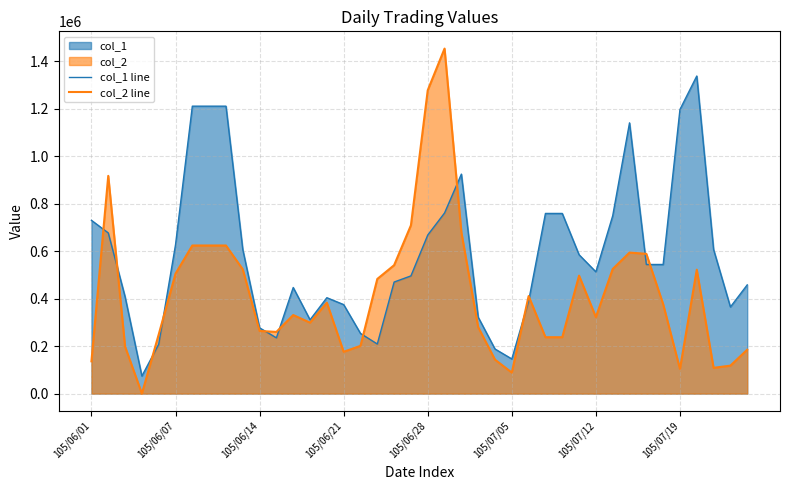

Reading right to left, list all the values displayed in this chart.

col_1 line: 458000	365000	607000	1338000	1197000	544000	543998	1140700	749200	513000	585000	759000	759000	390000	146000	188000	322000	924721	761000	668000	495918	470000	208998	253488	375000	404000	311000	447000	235000	277000	607000	1211000	1211000	1211000	627000	208000	74000	408000	677000	730000
col_2 line: 185000	117850	108618	522000	104000	377000	589000	594000	525000	322338	497000	237617	237617	411000	88550	143000	280000	679668	1453600	1278000	709000	541000	483000	201286	176150	383000	299000	331000	260000	264000	523550	624000	624000	624000	505329	249123	0	198000	917393	136000